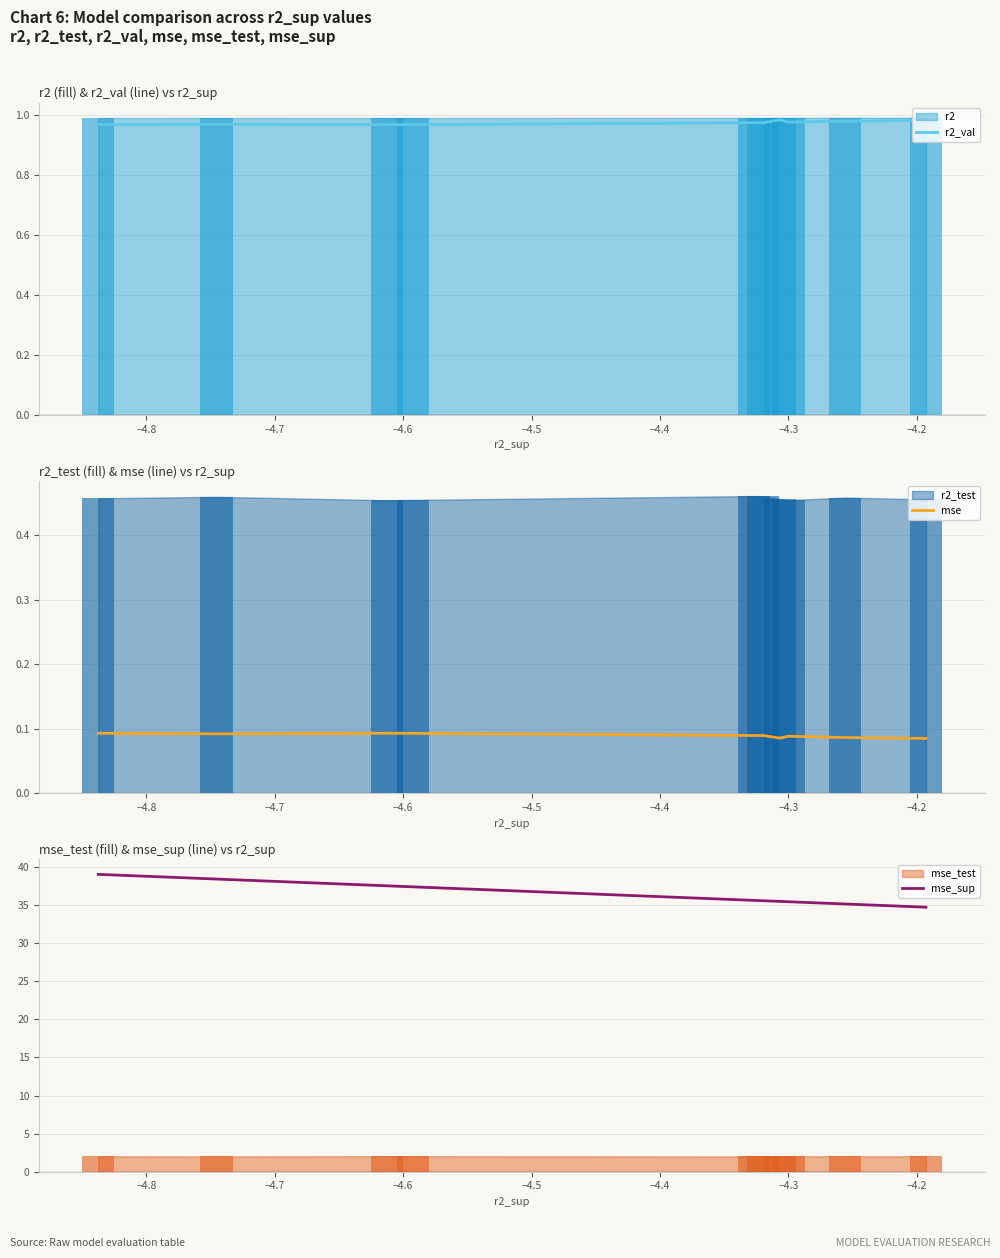

True or false: mse_sup has a value of 57.7 at −4.2.

False